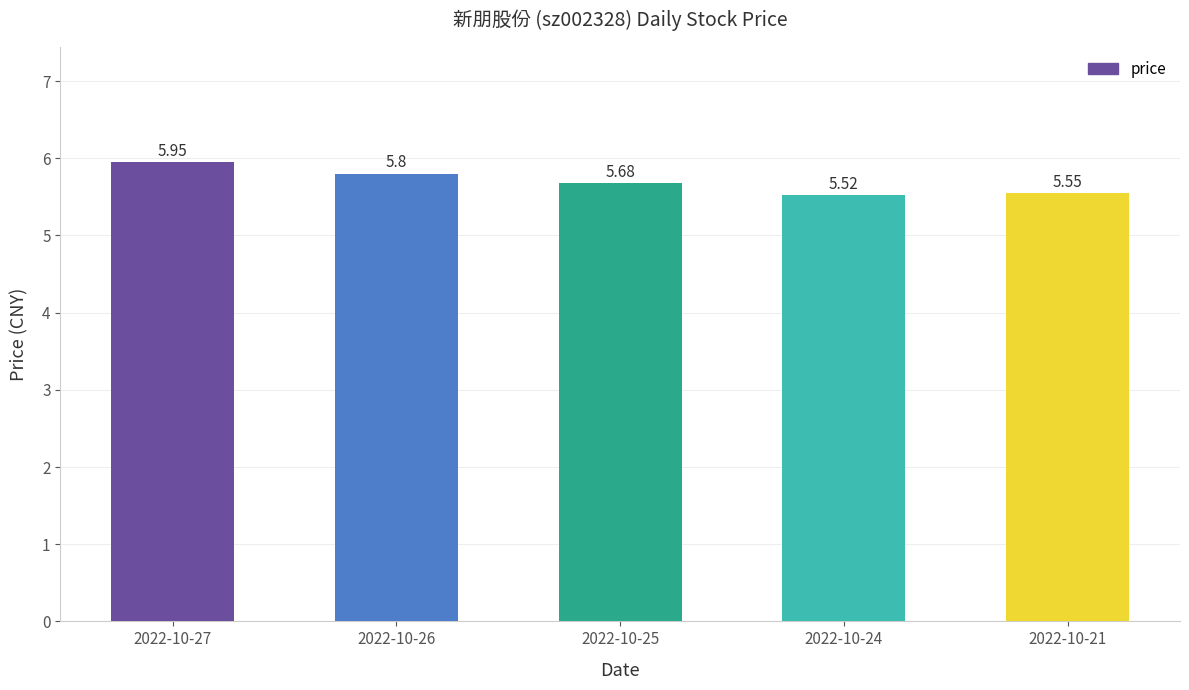

How many bars are there in total?

5